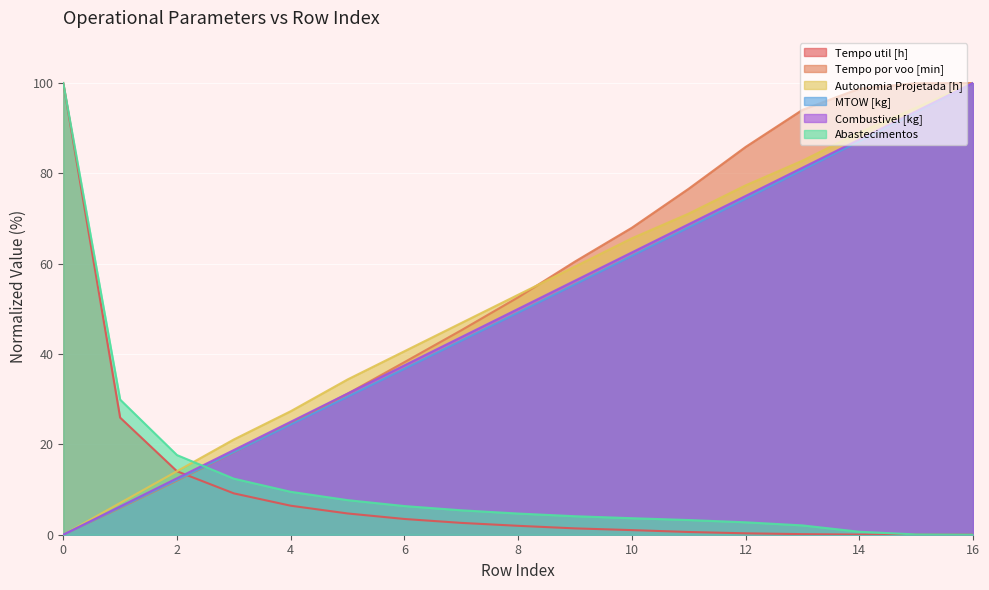

List the series in order of their peak value, lowest first.

Autonomia Projetada [h], Combustivel [kg], MTOW [kg], Tempo por voo [min], Tempo util [h], Abastecimentos